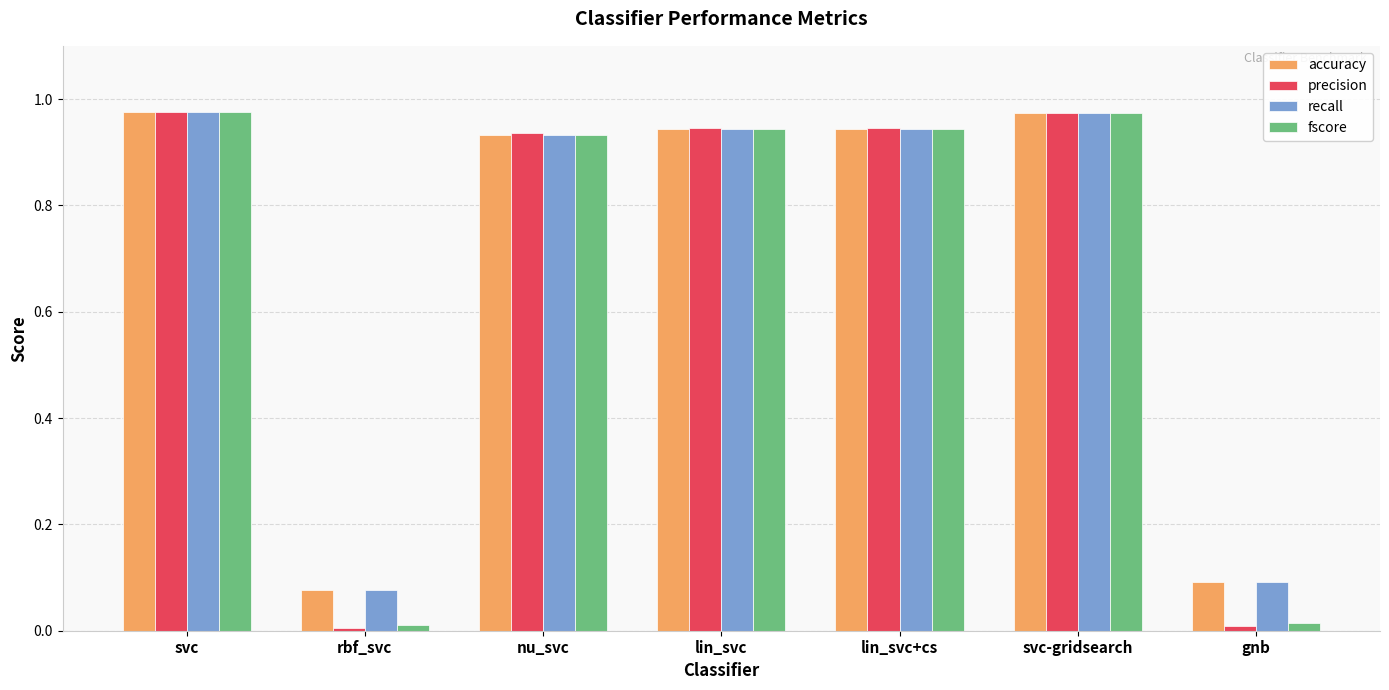

What is the average value of the recall series?

0.7